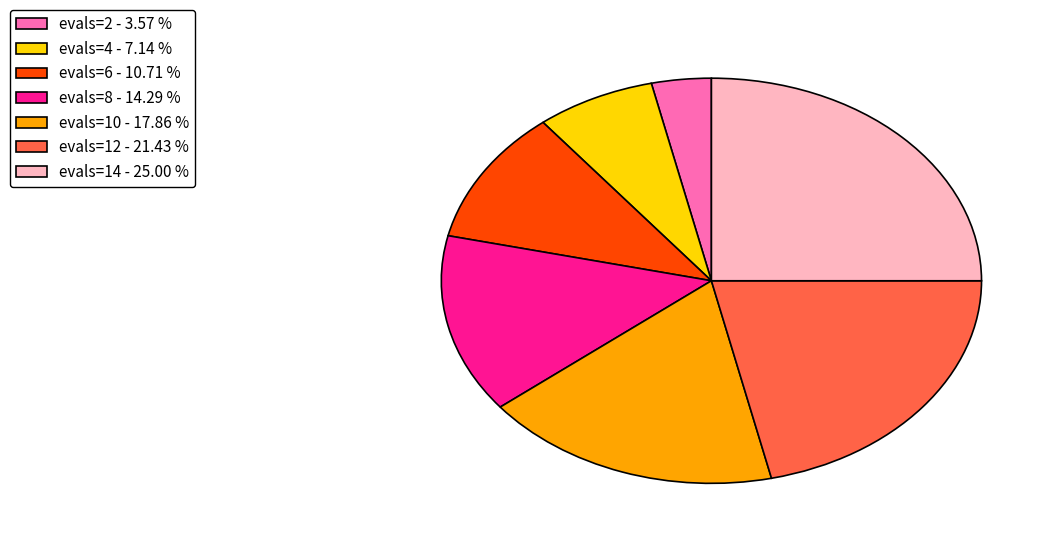

Combined, do evals=10 - 17.86 % and evals=4 - 7.14 % account for over 50%?

No